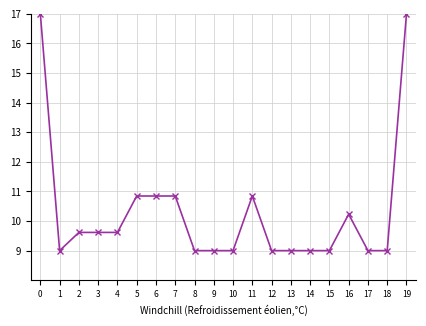

What is the value of the 13th point from the left?

9.0